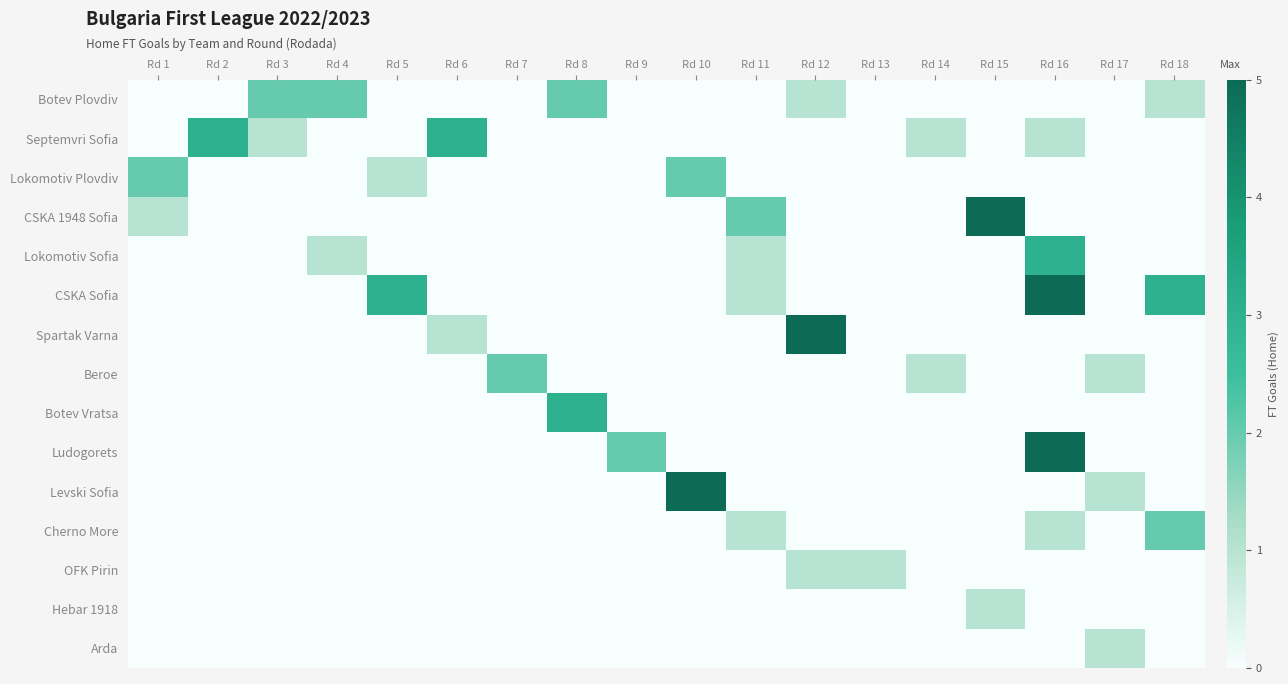

Reading left to right, extract all data points from this chart.

Botev Plovdiv: Rd 1=0	Rd 2=0	Rd 3=2	Rd 4=2	Rd 5=0	Rd 6=0	Rd 7=0	Rd 8=2	Rd 9=0	Rd 10=0	Rd 11=0	Rd 12=1	Rd 13=0	Rd 14=0	Rd 15=0	Rd 16=0	Rd 17=0	Rd 18=1
Septemvri Sofia: Rd 1=0	Rd 2=3	Rd 3=1	Rd 4=0	Rd 5=0	Rd 6=3	Rd 7=0	Rd 8=0	Rd 9=0	Rd 10=0	Rd 11=0	Rd 12=0	Rd 13=0	Rd 14=1	Rd 15=0	Rd 16=1	Rd 17=0	Rd 18=0
Lokomotiv Plovdiv: Rd 1=2	Rd 2=0	Rd 3=0	Rd 4=0	Rd 5=1	Rd 6=0	Rd 7=0	Rd 8=0	Rd 9=0	Rd 10=2	Rd 11=0	Rd 12=0	Rd 13=0	Rd 14=0	Rd 15=0	Rd 16=0	Rd 17=0	Rd 18=0
CSKA 1948 Sofia: Rd 1=1	Rd 2=0	Rd 3=0	Rd 4=0	Rd 5=0	Rd 6=0	Rd 7=0	Rd 8=0	Rd 9=0	Rd 10=0	Rd 11=2	Rd 12=0	Rd 13=0	Rd 14=0	Rd 15=5	Rd 16=0	Rd 17=0	Rd 18=0
Lokomotiv Sofia: Rd 1=0	Rd 2=0	Rd 3=0	Rd 4=1	Rd 5=0	Rd 6=0	Rd 7=0	Rd 8=0	Rd 9=0	Rd 10=0	Rd 11=1	Rd 12=0	Rd 13=0	Rd 14=0	Rd 15=0	Rd 16=3	Rd 17=0	Rd 18=0
CSKA Sofia: Rd 1=0	Rd 2=0	Rd 3=0	Rd 4=0	Rd 5=3	Rd 6=0	Rd 7=0	Rd 8=0	Rd 9=0	Rd 10=0	Rd 11=1	Rd 12=0	Rd 13=0	Rd 14=0	Rd 15=0	Rd 16=5	Rd 17=0	Rd 18=3
Spartak Varna: Rd 1=0	Rd 2=0	Rd 3=0	Rd 4=0	Rd 5=0	Rd 6=1	Rd 7=0	Rd 8=0	Rd 9=0	Rd 10=0	Rd 11=0	Rd 12=5	Rd 13=0	Rd 14=0	Rd 15=0	Rd 16=0	Rd 17=0	Rd 18=0
Beroe: Rd 1=0	Rd 2=0	Rd 3=0	Rd 4=0	Rd 5=0	Rd 6=0	Rd 7=2	Rd 8=0	Rd 9=0	Rd 10=0	Rd 11=0	Rd 12=0	Rd 13=0	Rd 14=1	Rd 15=0	Rd 16=0	Rd 17=1	Rd 18=0
Botev Vratsa: Rd 1=0	Rd 2=0	Rd 3=0	Rd 4=0	Rd 5=0	Rd 6=0	Rd 7=0	Rd 8=3	Rd 9=0	Rd 10=0	Rd 11=0	Rd 12=0	Rd 13=0	Rd 14=0	Rd 15=0	Rd 16=0	Rd 17=0	Rd 18=0
Ludogorets: Rd 1=0	Rd 2=0	Rd 3=0	Rd 4=0	Rd 5=0	Rd 6=0	Rd 7=0	Rd 8=0	Rd 9=2	Rd 10=0	Rd 11=0	Rd 12=0	Rd 13=0	Rd 14=0	Rd 15=0	Rd 16=5	Rd 17=0	Rd 18=0
Levski Sofia: Rd 1=0	Rd 2=0	Rd 3=0	Rd 4=0	Rd 5=0	Rd 6=0	Rd 7=0	Rd 8=0	Rd 9=0	Rd 10=5	Rd 11=0	Rd 12=0	Rd 13=0	Rd 14=0	Rd 15=0	Rd 16=0	Rd 17=1	Rd 18=0
Cherno More: Rd 1=0	Rd 2=0	Rd 3=0	Rd 4=0	Rd 5=0	Rd 6=0	Rd 7=0	Rd 8=0	Rd 9=0	Rd 10=0	Rd 11=1	Rd 12=0	Rd 13=0	Rd 14=0	Rd 15=0	Rd 16=1	Rd 17=0	Rd 18=2
OFK Pirin: Rd 1=0	Rd 2=0	Rd 3=0	Rd 4=0	Rd 5=0	Rd 6=0	Rd 7=0	Rd 8=0	Rd 9=0	Rd 10=0	Rd 11=0	Rd 12=1	Rd 13=1	Rd 14=0	Rd 15=0	Rd 16=0	Rd 17=0	Rd 18=0
Hebar 1918: Rd 1=0	Rd 2=0	Rd 3=0	Rd 4=0	Rd 5=0	Rd 6=0	Rd 7=0	Rd 8=0	Rd 9=0	Rd 10=0	Rd 11=0	Rd 12=0	Rd 13=0	Rd 14=0	Rd 15=1	Rd 16=0	Rd 17=0	Rd 18=0
Arda: Rd 1=0	Rd 2=0	Rd 3=0	Rd 4=0	Rd 5=0	Rd 6=0	Rd 7=0	Rd 8=0	Rd 9=0	Rd 10=0	Rd 11=0	Rd 12=0	Rd 13=0	Rd 14=0	Rd 15=0	Rd 16=0	Rd 17=1	Rd 18=0